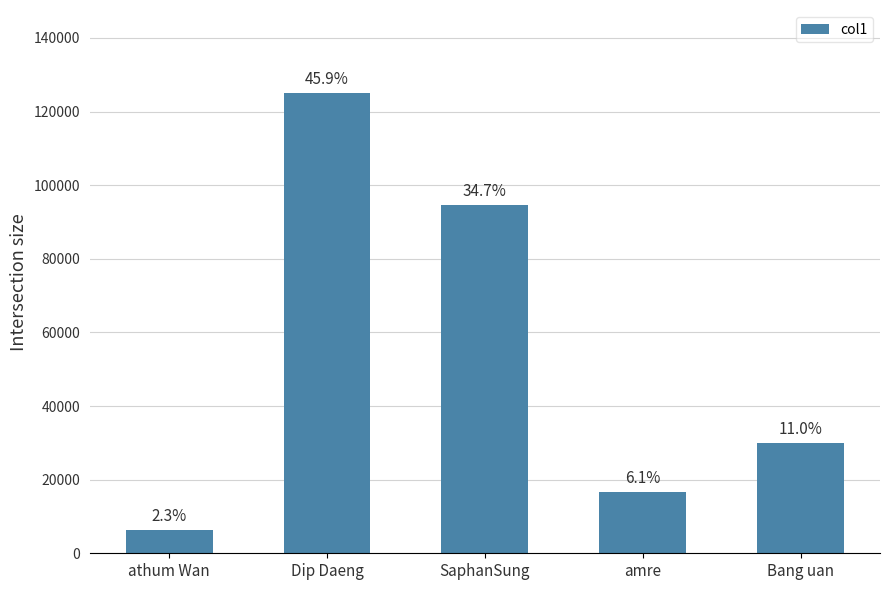

How many bars are there in total?

5